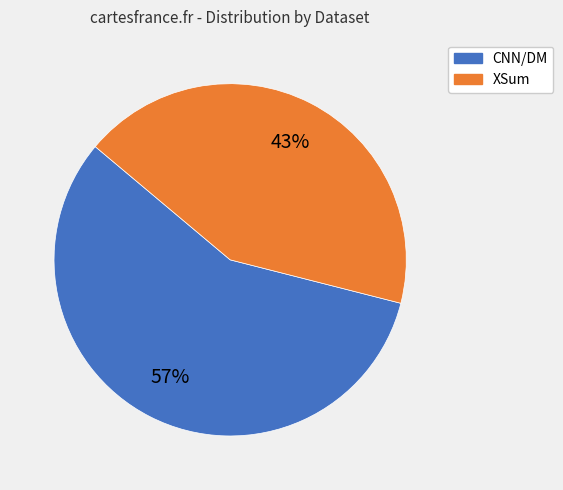

Between CNN/DM and XSum, which is larger?

CNN/DM